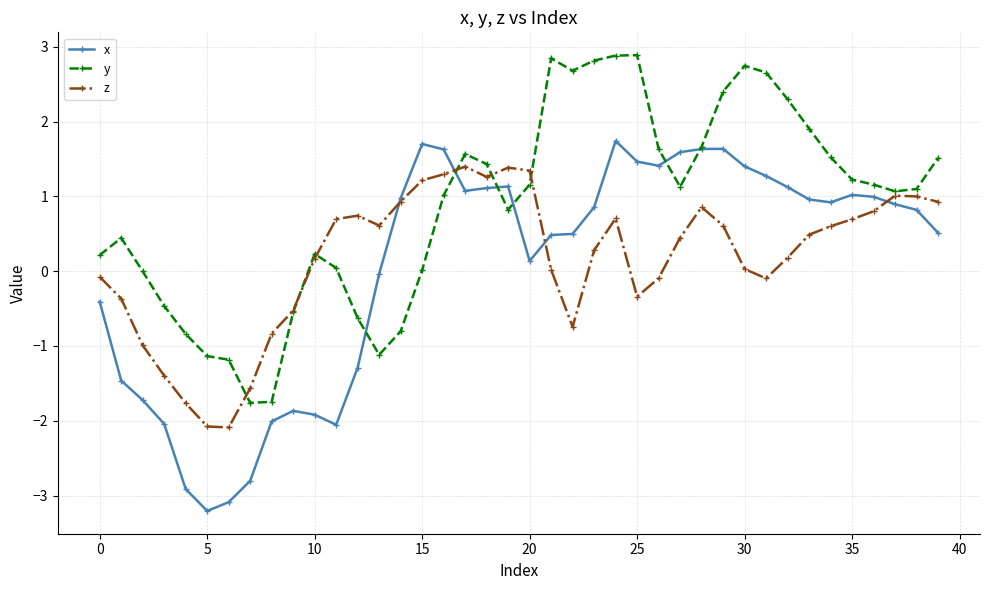

What is the difference between the maximum and minimum values in the y series?

4.6